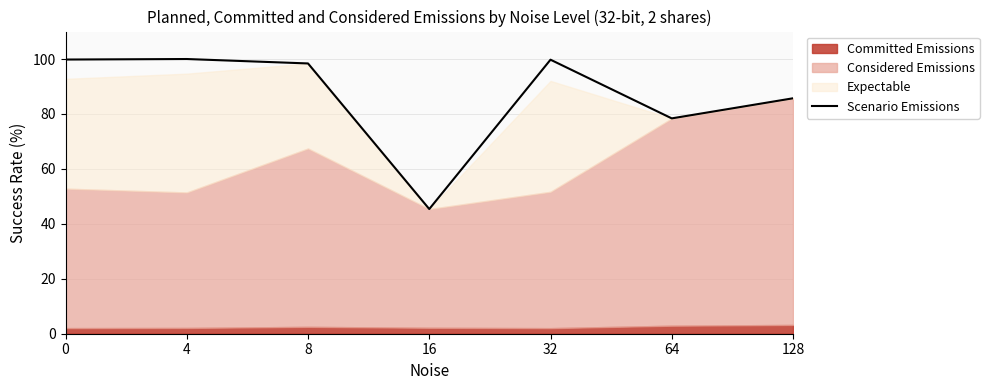

The value of Scenario Emissions at 16 is 29.4. True or false?

False